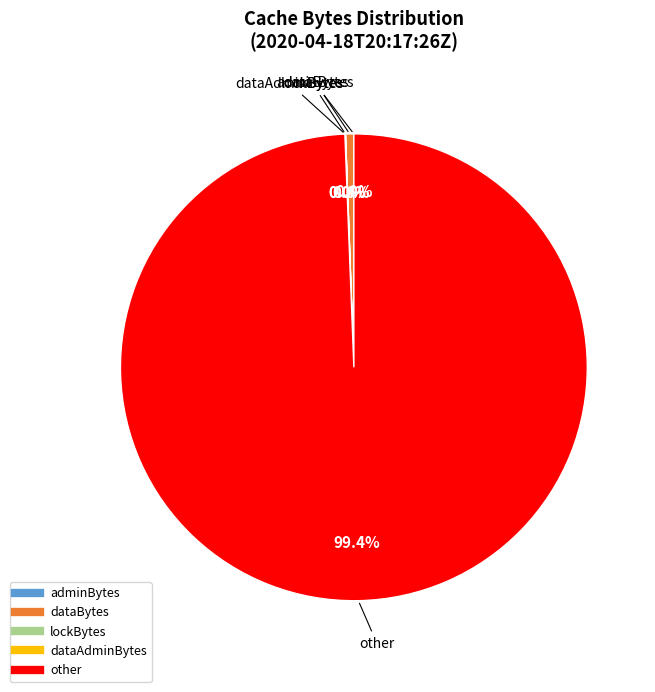

To the nearest percent, what is the average slice percentage?

20%